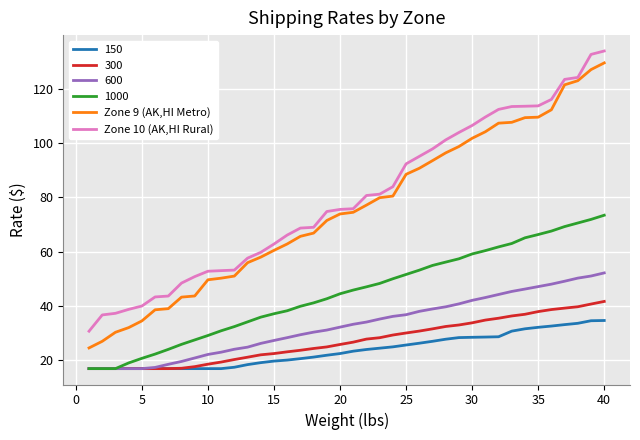

Which series has the largest range (max minus min)?

Zone 9 (AK,HI Metro)